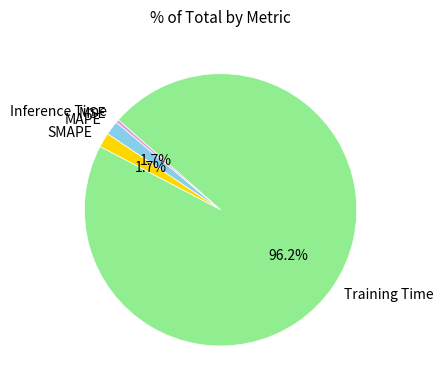

Between SMAPE and Training Time, which is larger?

Training Time